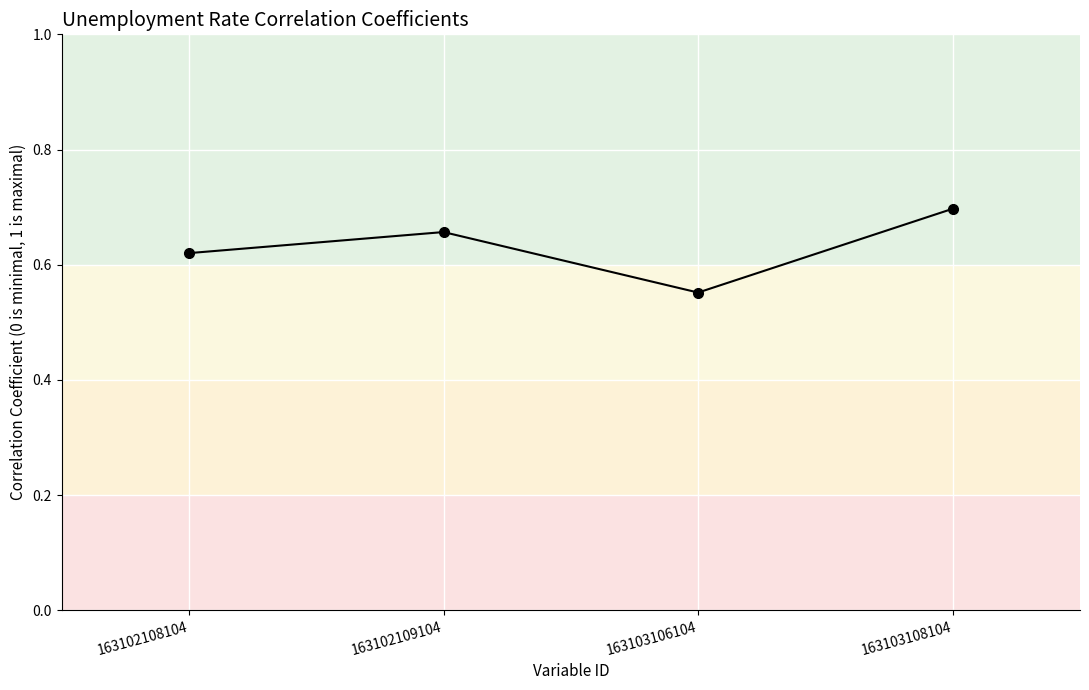

What is the sum of the values at 163103106104 and 163102108104?

1.2